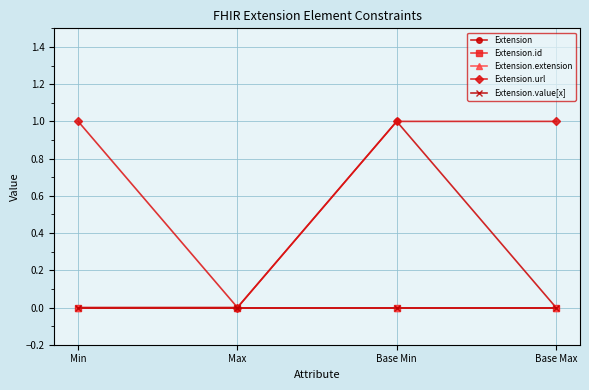

List the series in order of their peak value, lowest first.

Extension.id, Extension.extension, Extension.value[x], Extension, Extension.url